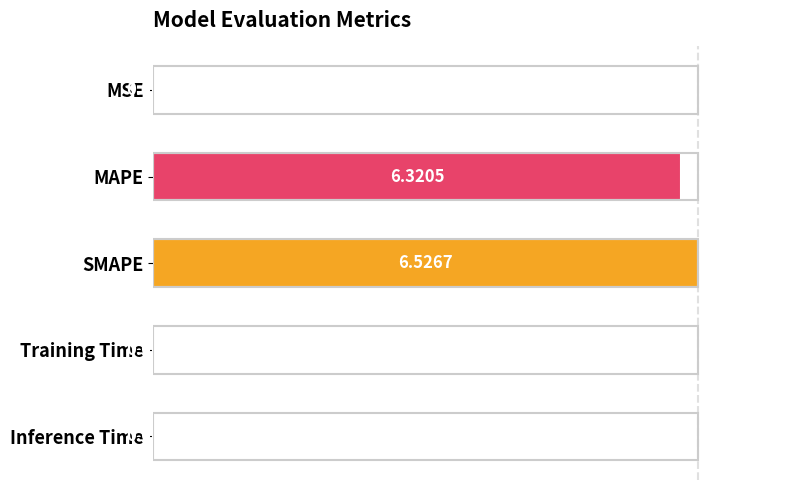

What is the sum of all values?

197.1